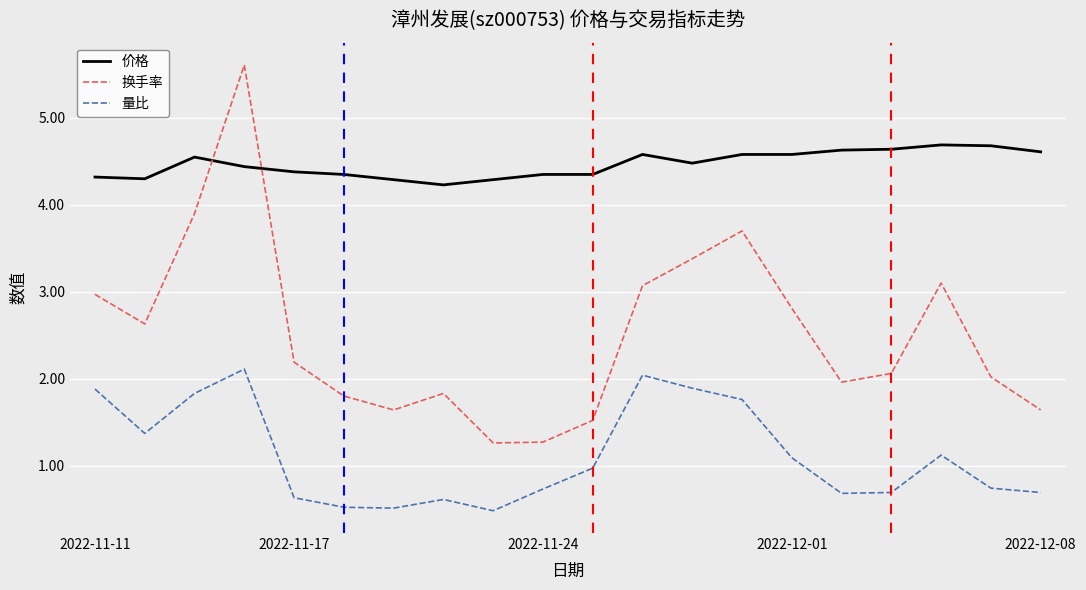

Which series has the widest spread of values?

换手率